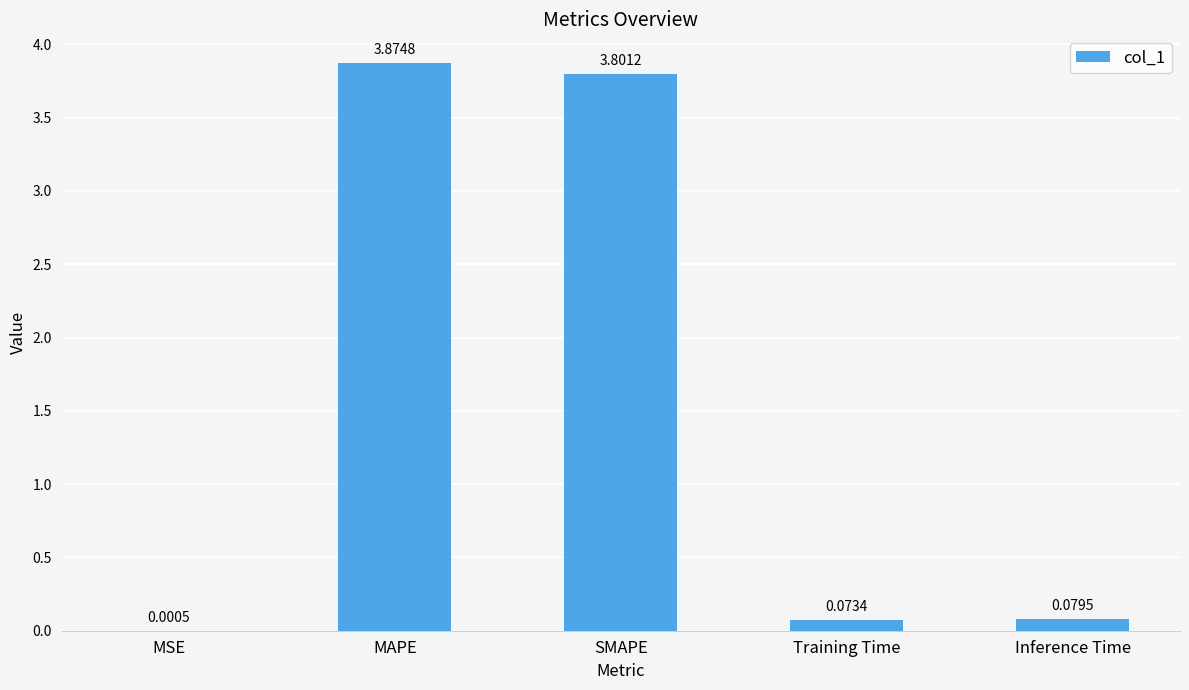

At which label is the value closest to 1?

Inference Time